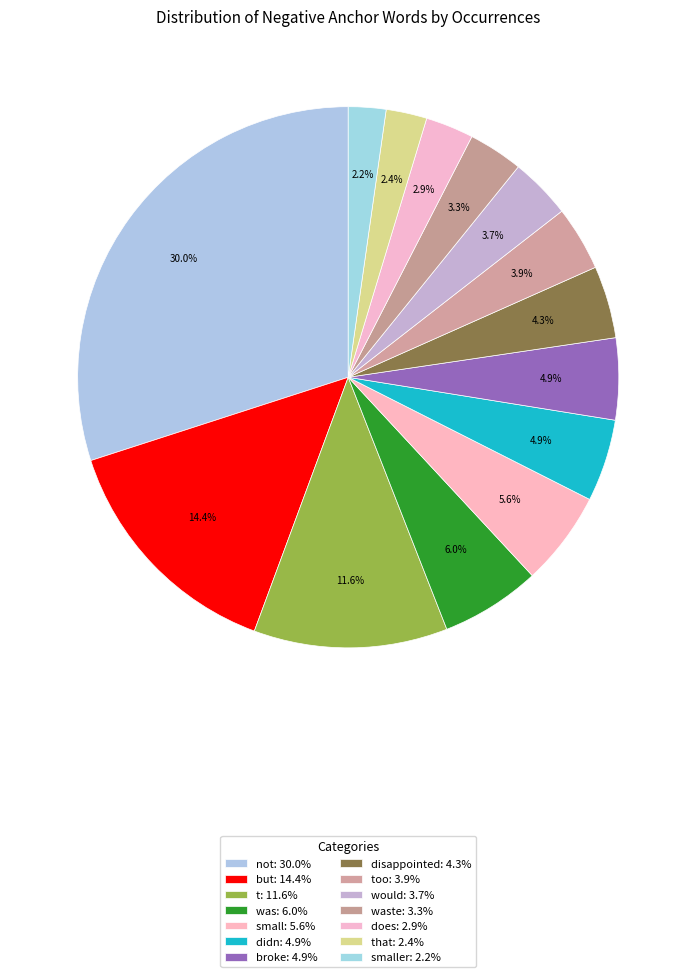

Which category has the smallest portion of the pie?

smaller